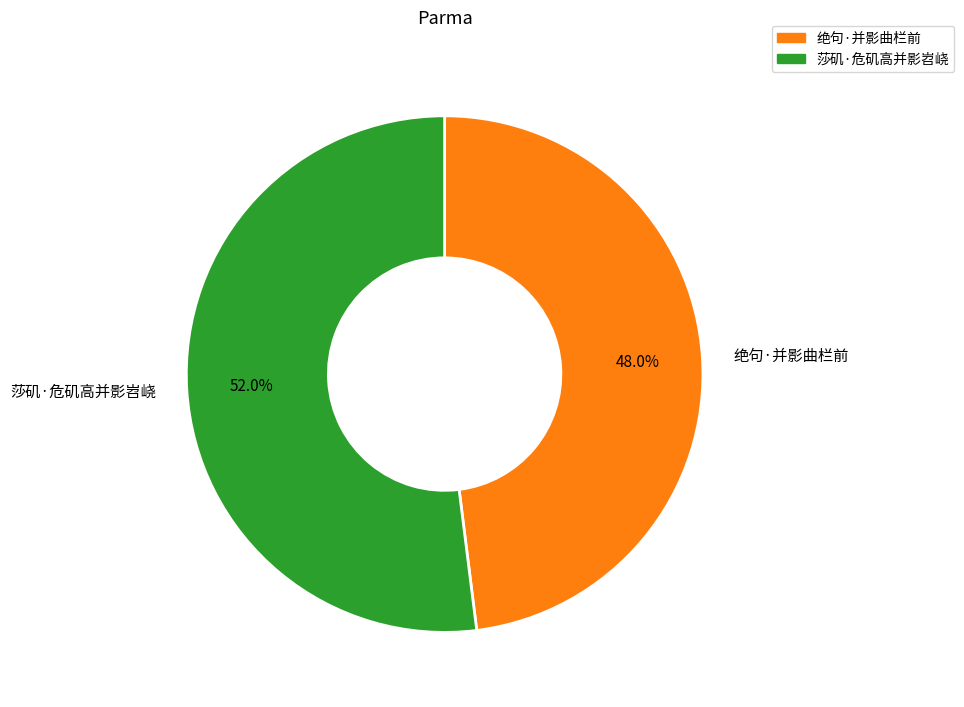

Count the number of slices in the pie.

2